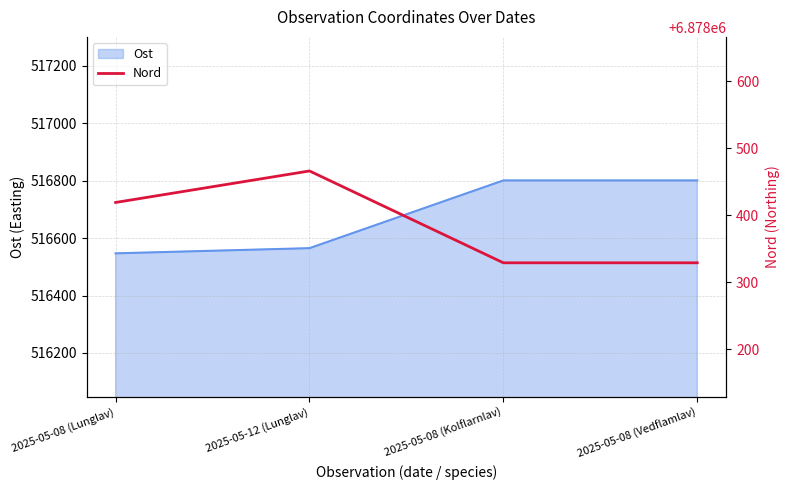

What is the maximum value for Ost?

516801